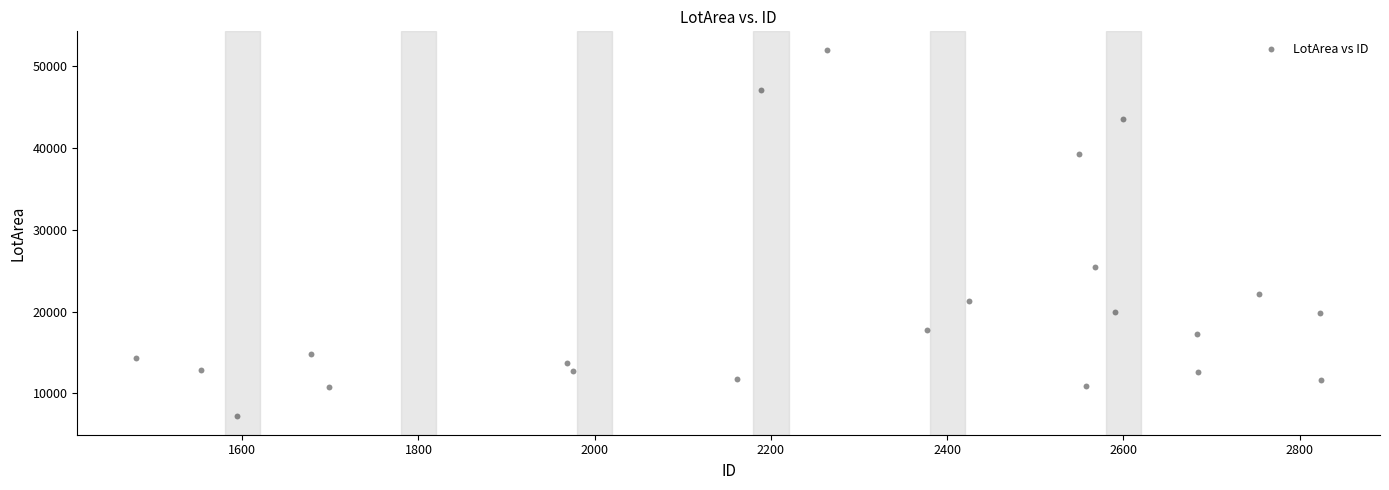

What Y value in the scatter plot is closest to 29587?

25485